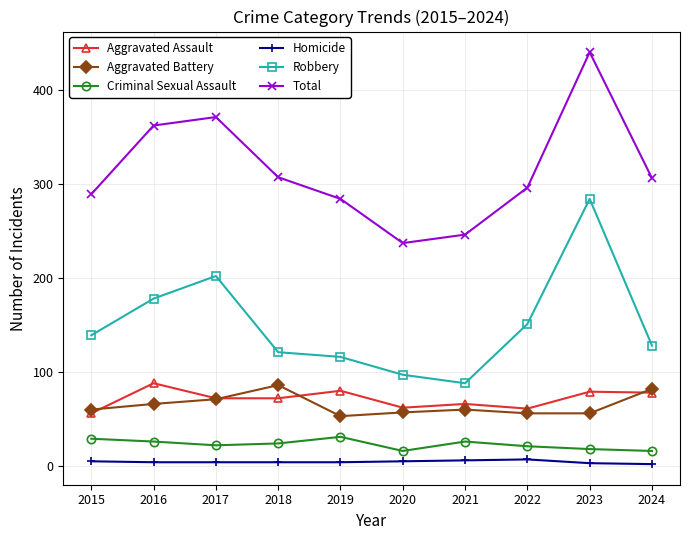

Between 2018 and 2021, which series saw the biggest shift?

Total